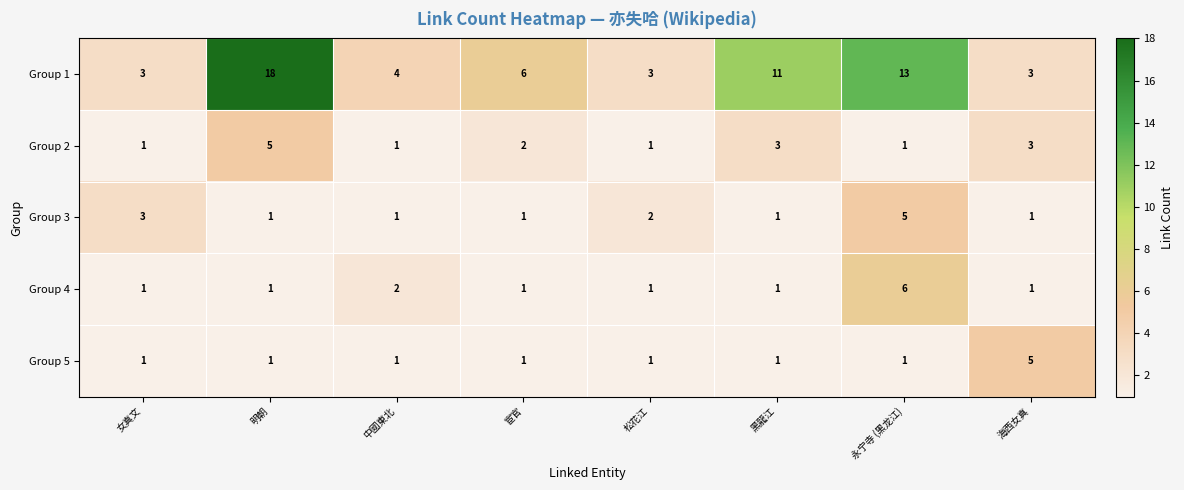

Is the value of Group 1 at 海西女真 greater than the value of Group 3 at 松花江?

Yes